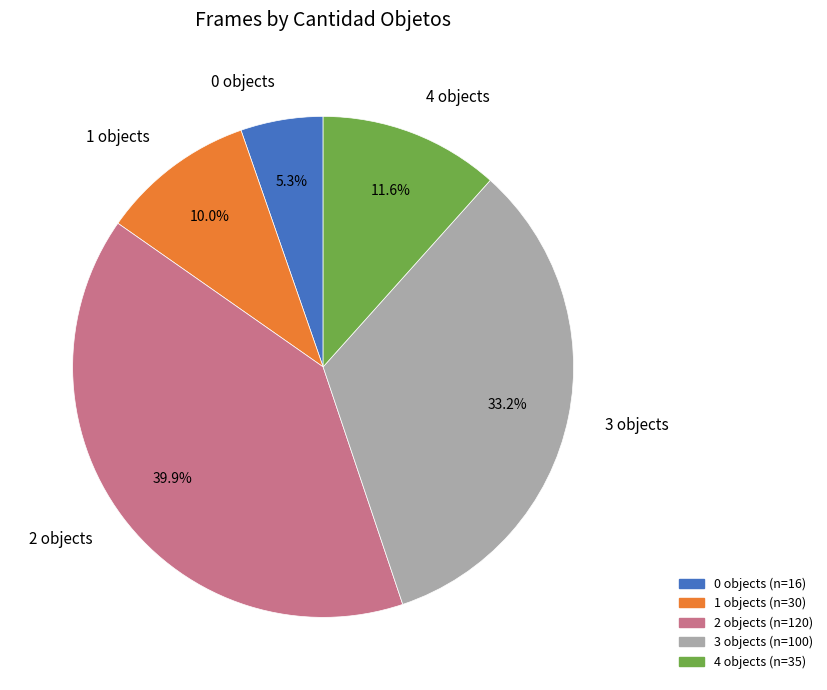

Rank the categories by value from highest to lowest.

2 objects, 3 objects, 4 objects, 1 objects, 0 objects